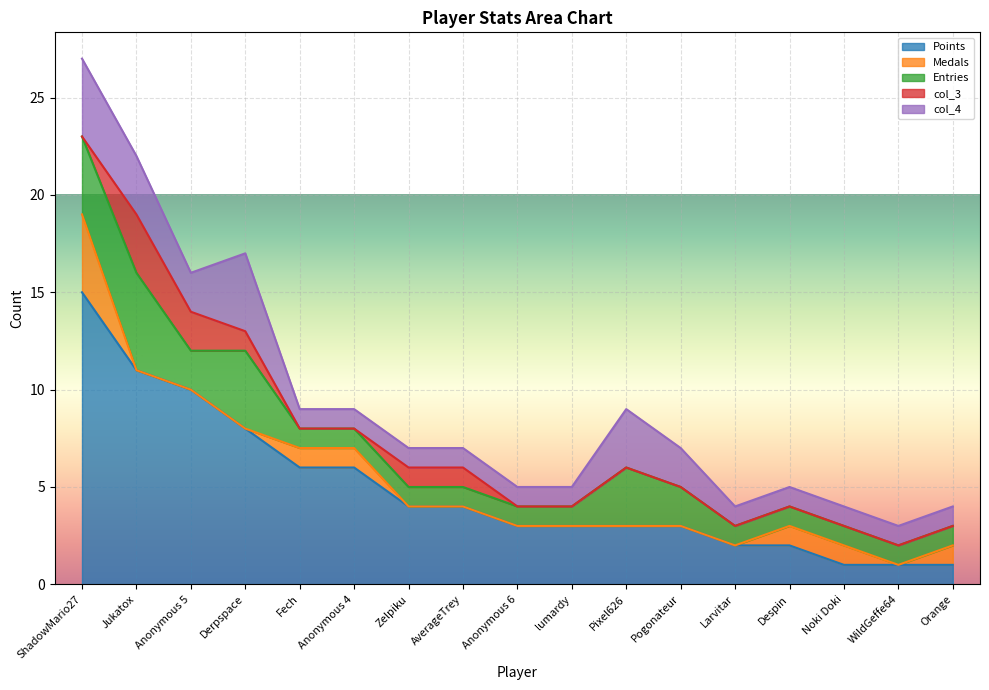

Reading left to right, list all the values displayed in this chart.

Points: ShadowMario27=15	Jukatox=11	Anonymous 5=10	Derpspace=8	Fech=6	Anonymous 4=6	Zelpiku=4	AverageTrey=4	Anonymous 6=3	lumardy=3	Pixel626=3	Pogonateur=3	Larvitar=2	Despin=2	Noki Doki=1	WildGeffe64=1	Orange=1
Medals: ShadowMario27=4	Jukatox=0	Anonymous 5=0	Derpspace=0	Fech=1	Anonymous 4=1	Zelpiku=0	AverageTrey=0	Anonymous 6=0	lumardy=0	Pixel626=0	Pogonateur=0	Larvitar=0	Despin=1	Noki Doki=1	WildGeffe64=0	Orange=1
Entries: ShadowMario27=4	Jukatox=5	Anonymous 5=2	Derpspace=4	Fech=1	Anonymous 4=1	Zelpiku=1	AverageTrey=1	Anonymous 6=1	lumardy=1	Pixel626=3	Pogonateur=2	Larvitar=1	Despin=1	Noki Doki=1	WildGeffe64=1	Orange=1
col_3: ShadowMario27=0	Jukatox=3	Anonymous 5=2	Derpspace=1	Fech=0	Anonymous 4=0	Zelpiku=1	AverageTrey=1	Anonymous 6=0	lumardy=0	Pixel626=0	Pogonateur=0	Larvitar=0	Despin=0	Noki Doki=0	WildGeffe64=0	Orange=0
col_4: ShadowMario27=4	Jukatox=3	Anonymous 5=2	Derpspace=4	Fech=1	Anonymous 4=1	Zelpiku=1	AverageTrey=1	Anonymous 6=1	lumardy=1	Pixel626=3	Pogonateur=2	Larvitar=1	Despin=1	Noki Doki=1	WildGeffe64=1	Orange=1